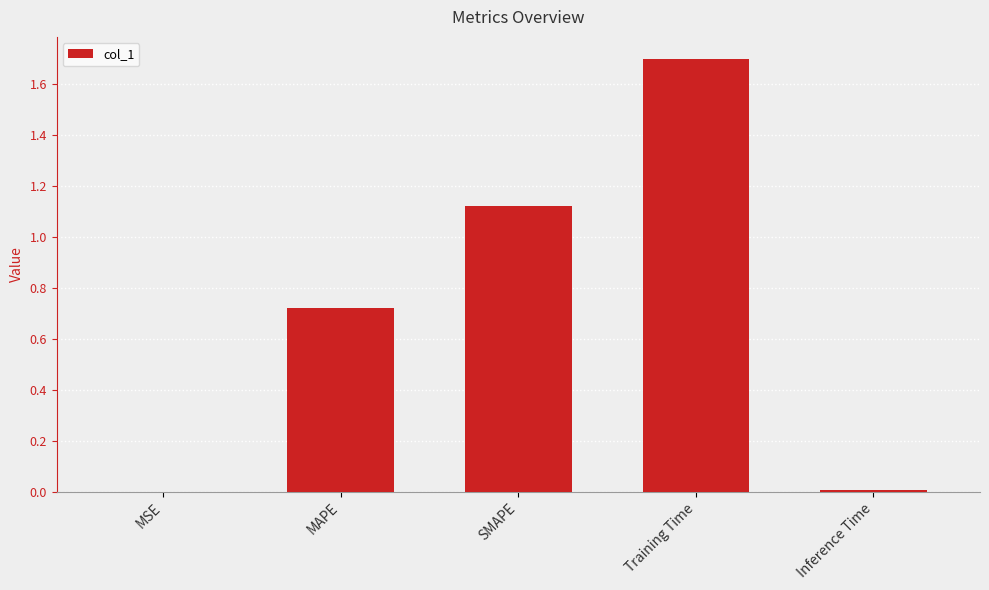

What is the change in value from MAPE to SMAPE?

+0.4